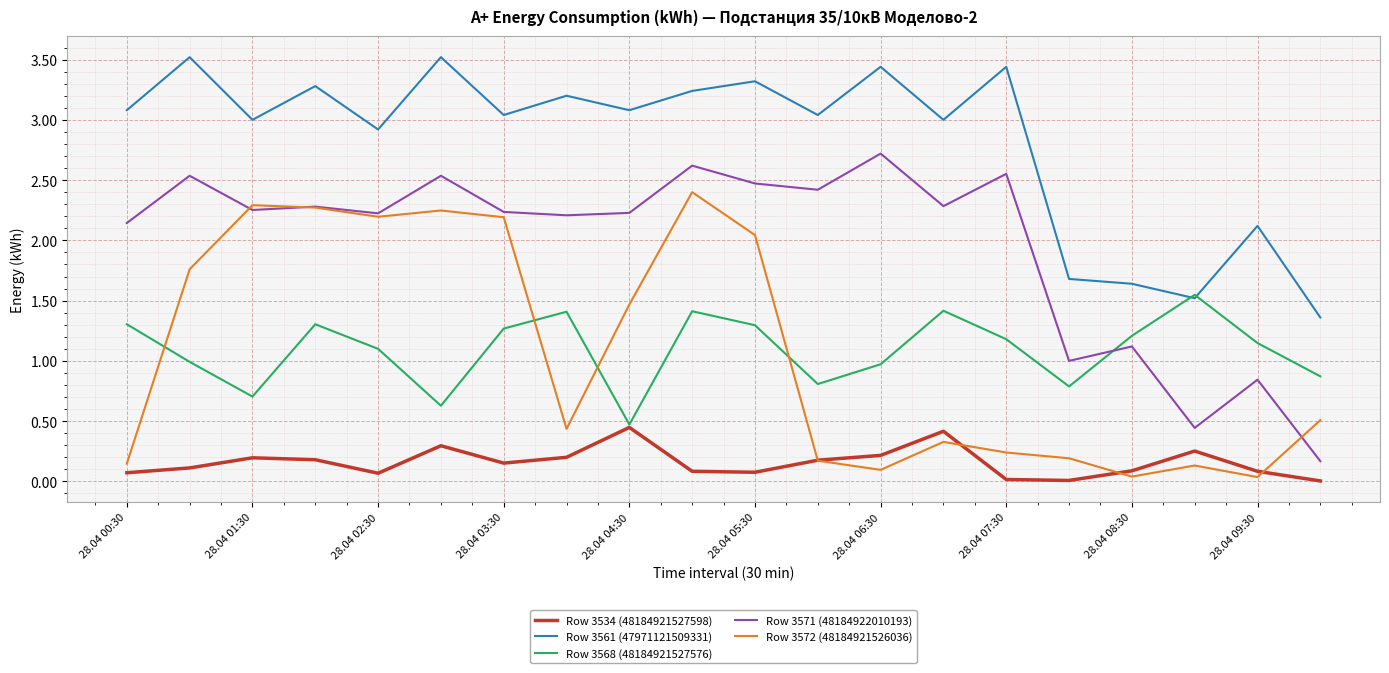

How many lines are shown in the chart?

5